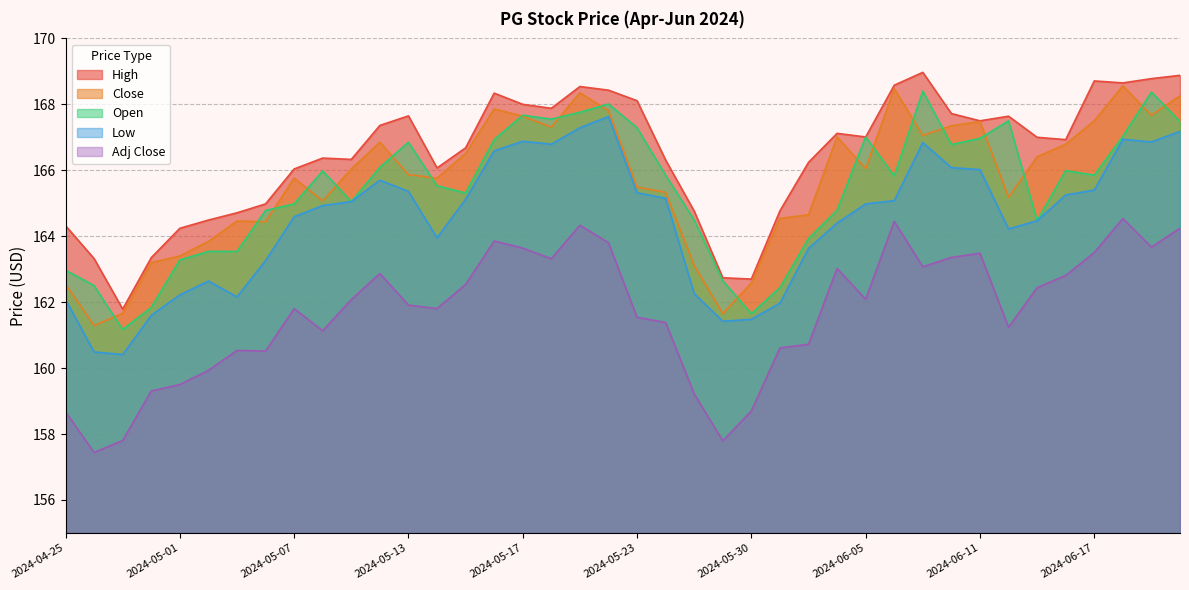

Rank the categories by Close value from highest to lowest.

2024-06-18, 2024-06-06, 2024-05-21, 2024-06-21, 2024-05-16, 2024-05-22, 2024-06-20, 2024-05-17, 2024-06-17, 2024-06-11, 2024-06-10, 2024-05-20, 2024-06-07, 2024-06-04, 2024-05-10, 2024-06-14, 2024-05-15, 2024-06-13, 2024-06-05, 2024-05-09, 2024-05-13, 2024-05-07, 2024-05-14, 2024-05-23, 2024-05-24, 2024-06-12, 2024-05-08, 2024-06-03, 2024-05-31, 2024-05-03, 2024-05-06, 2024-05-02, 2024-05-01, 2024-04-30, 2024-05-28, 2024-05-30, 2024-04-25, 2024-04-29, 2024-05-29, 2024-04-26